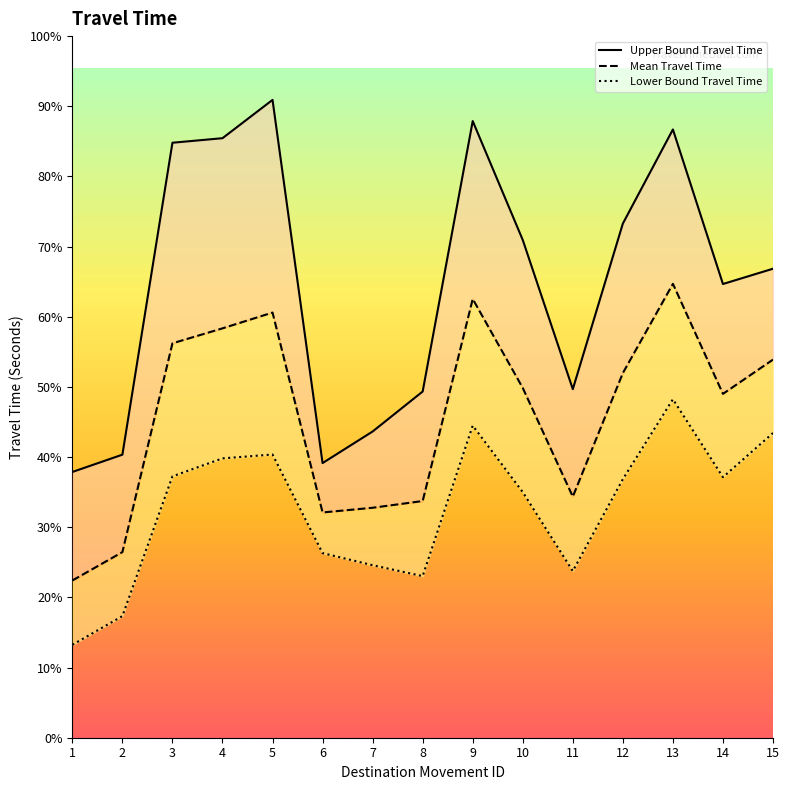

Which series has the widest spread of values?

Upper Bound Travel Time